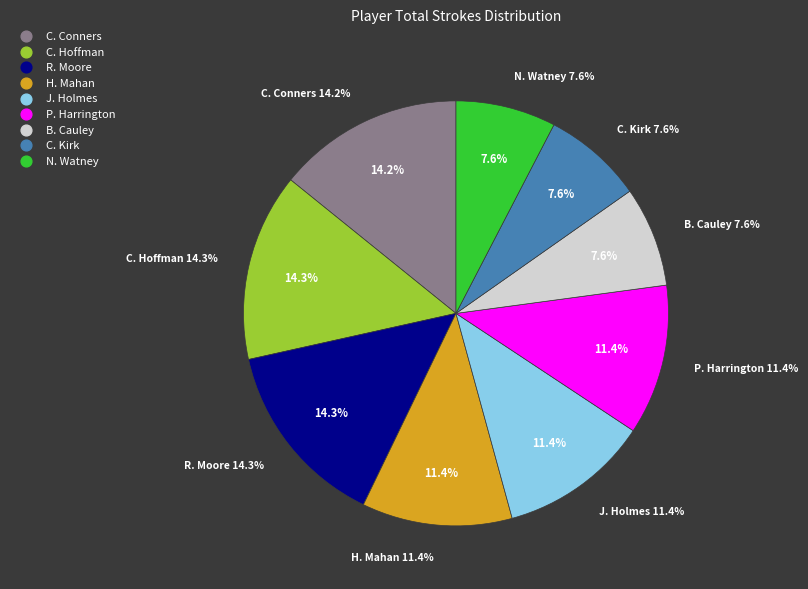

Does C. Hoffman represent more than half of the total?

No